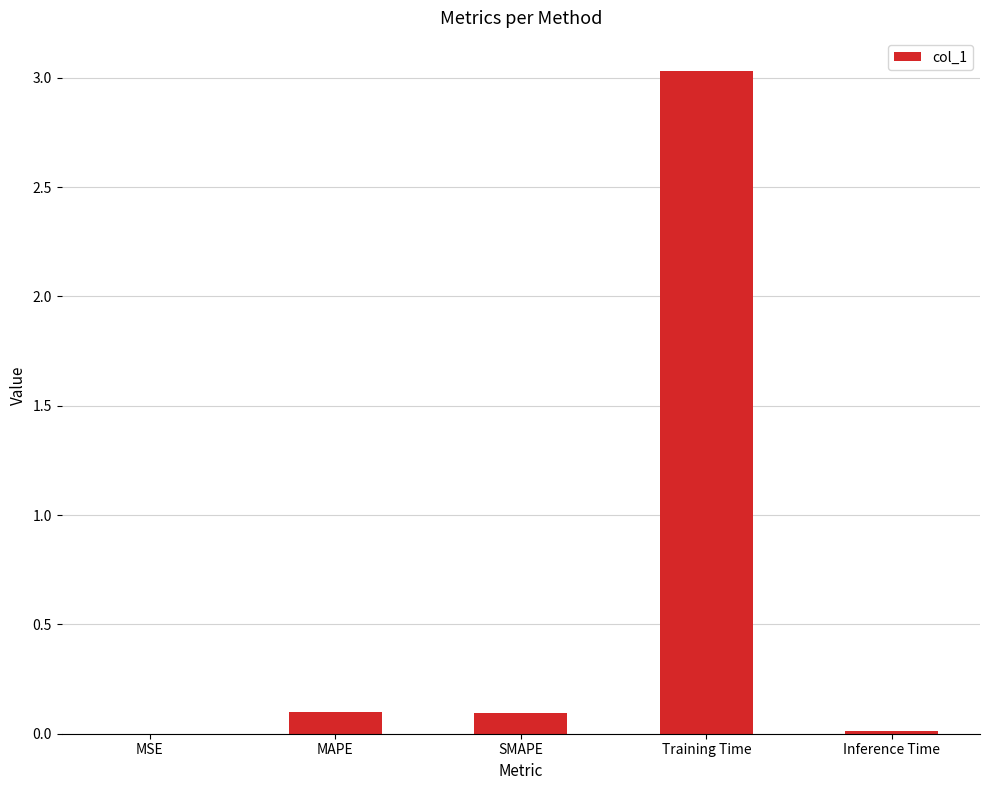

Which has a higher value, SMAPE or Training Time?

Training Time